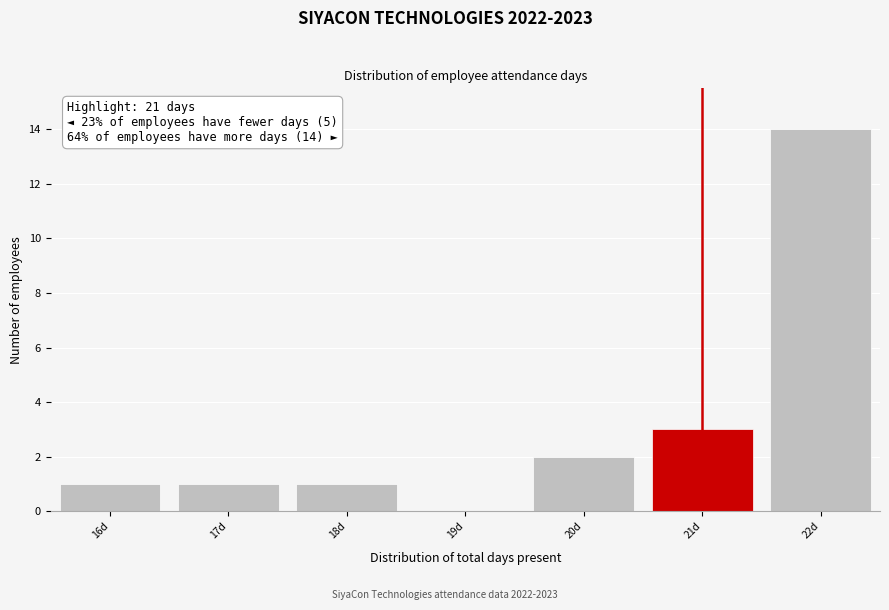

Which range on the x-axis has the tallest bar?

21.5 to 22.5